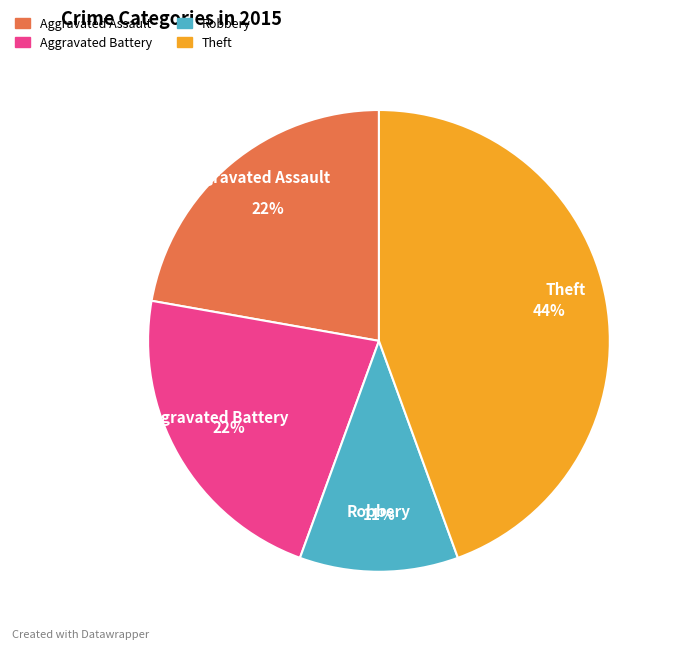

Is the sum of Robbery and Aggravated Assault greater than half?

No